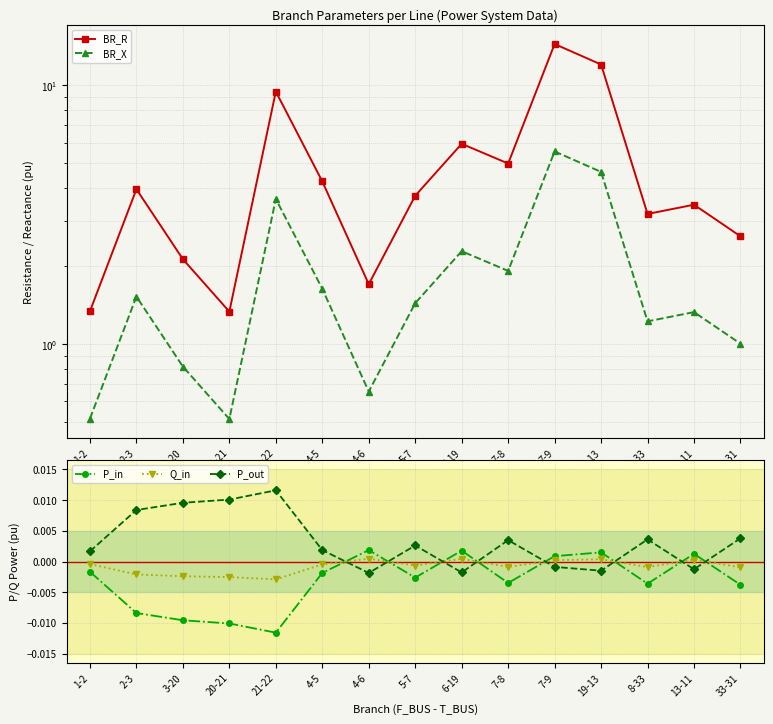

What is the label of the 12th point from the left?

19-13